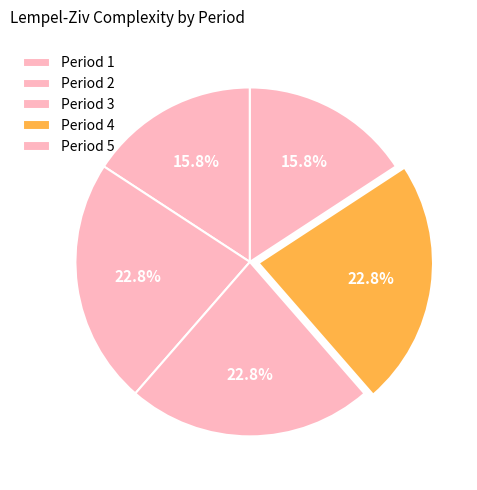

To the nearest percent, what is the difference between the largest and smallest slice percentages?

7%